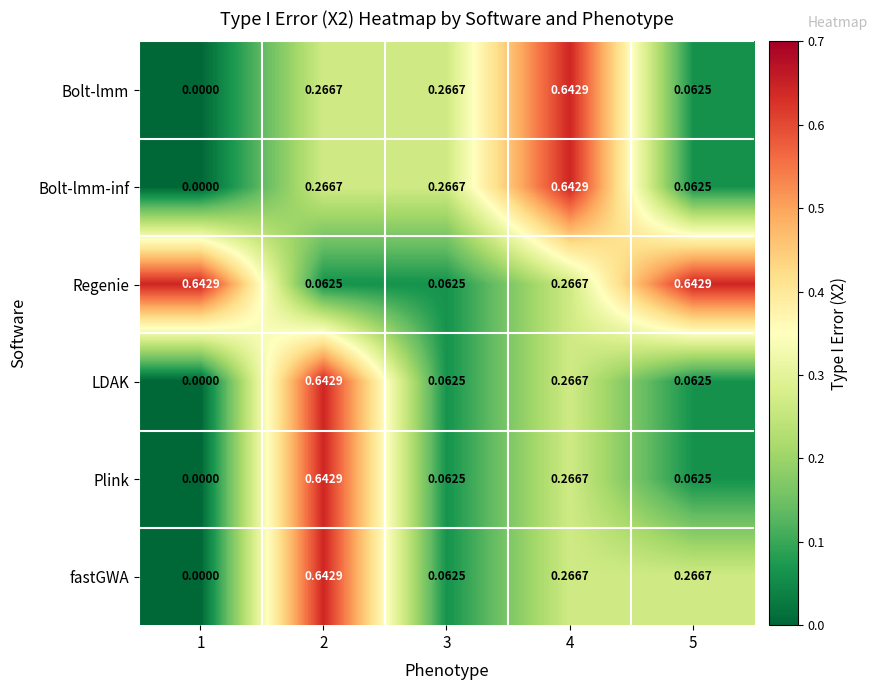

Which series has the largest total across all categories?

Regenie